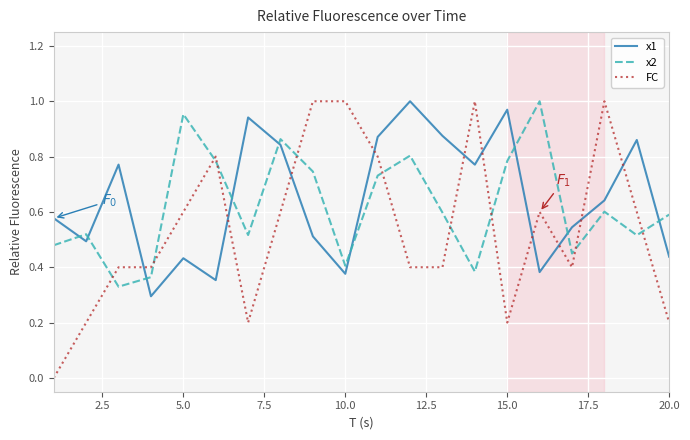

After their last crossing, which series has the higher values: x1 or x2?

x2